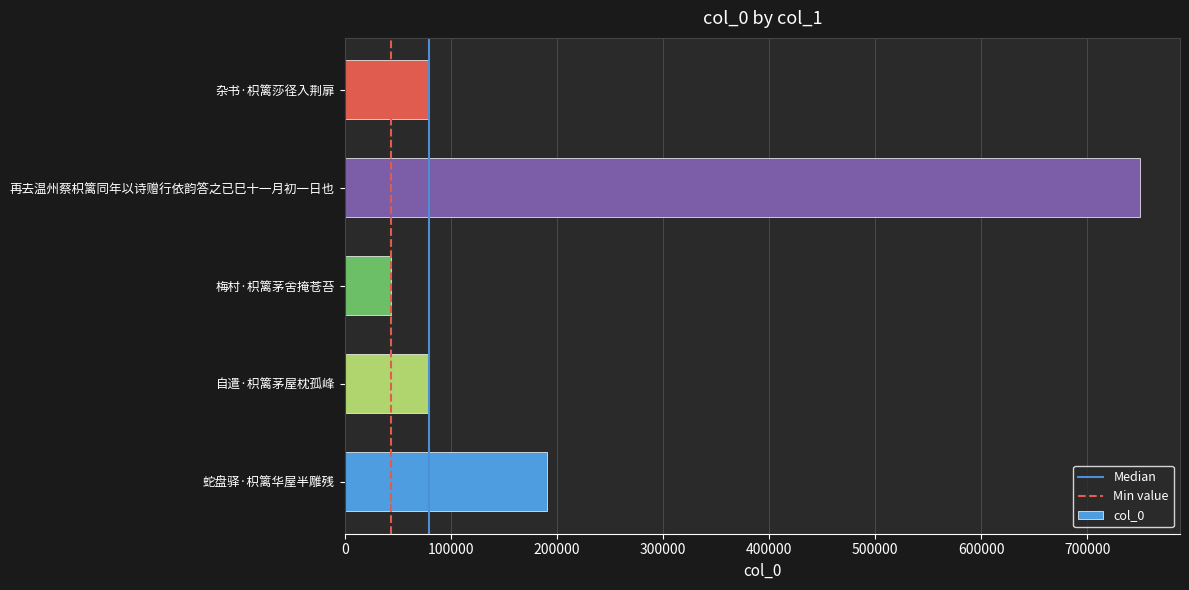

At which category does the chart reach its peak across all series?

再去温州蔡枳篱同年以诗赠行依韵答之已巳十一月初一日也